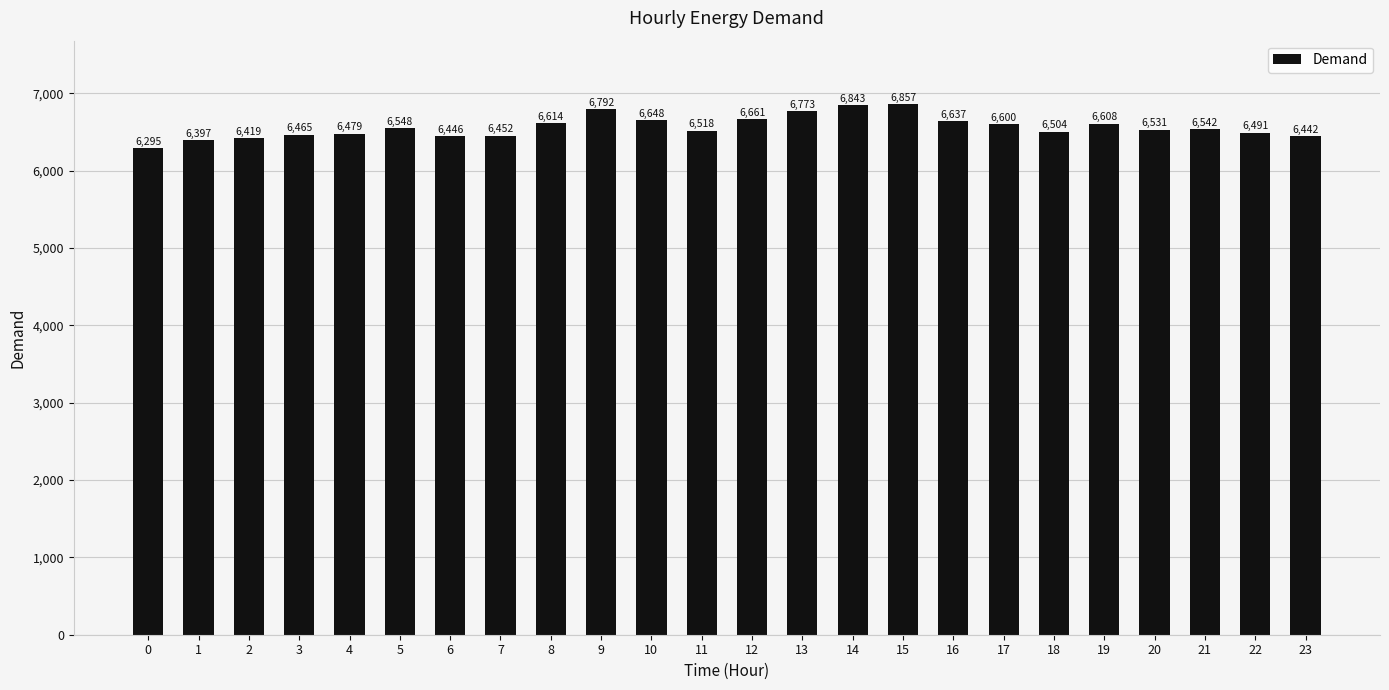

What is the average value?

6565